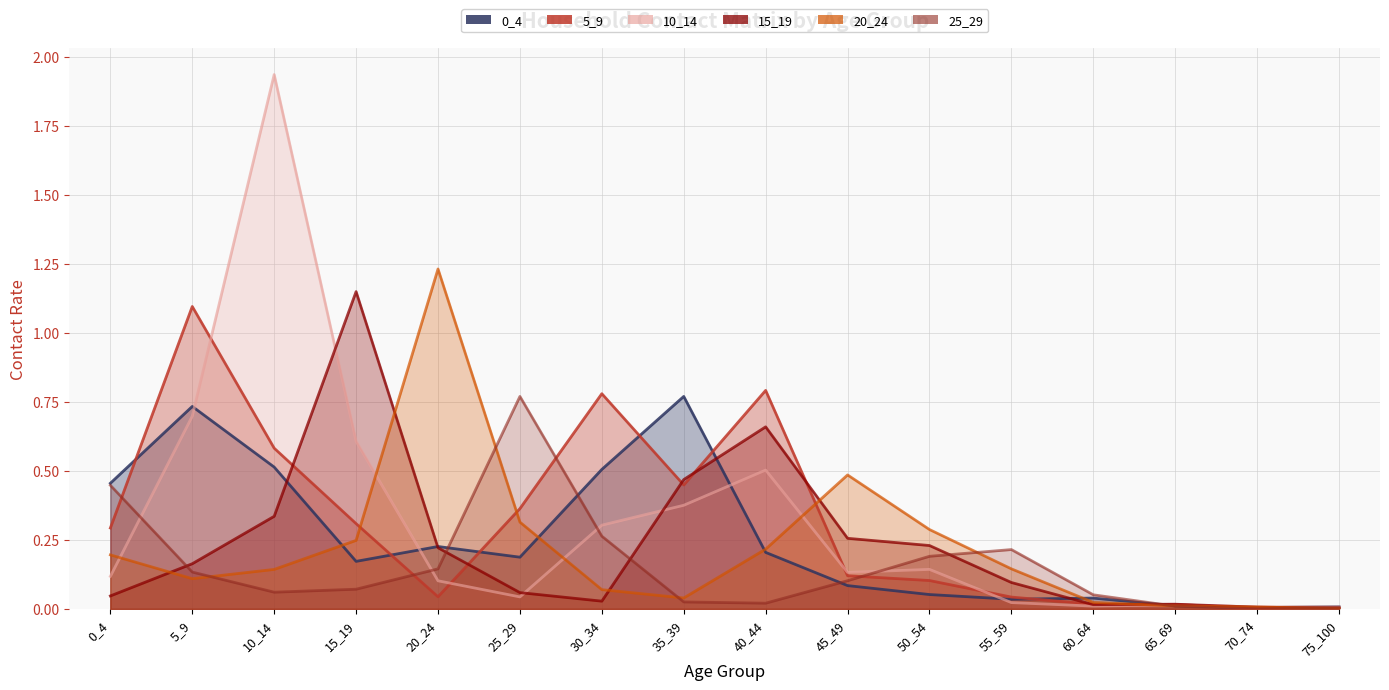

What is the difference between the highest and lowest values at 30_34?

0.8